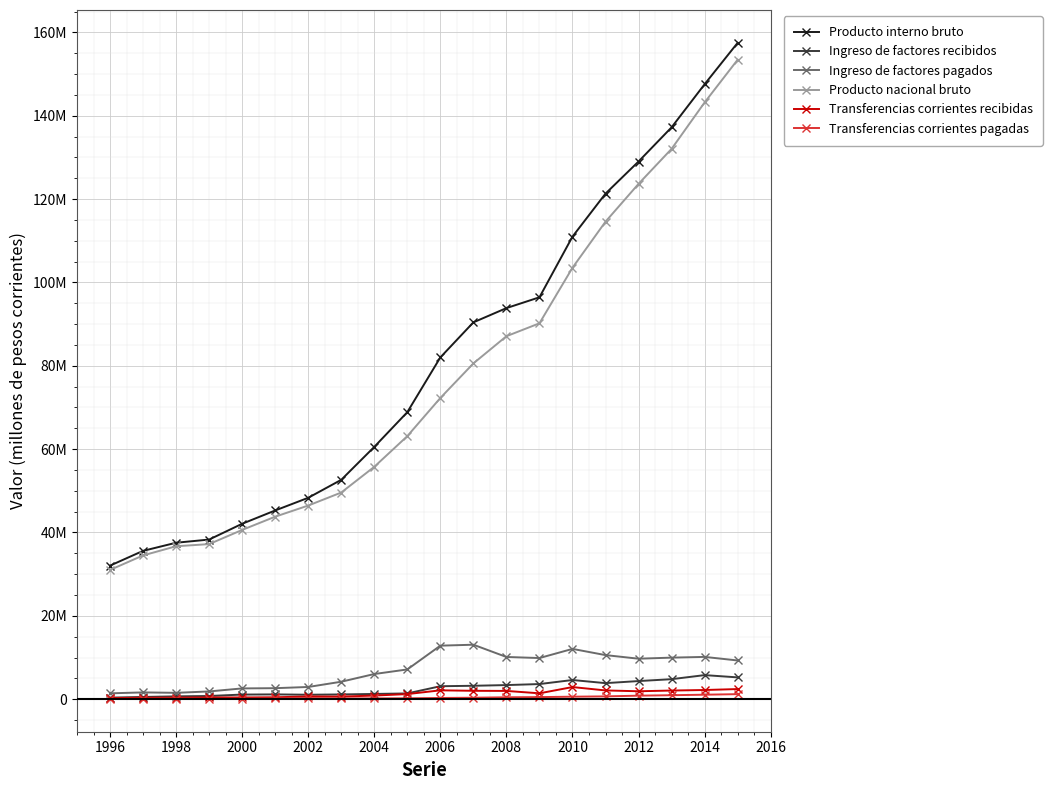

What are all the series names shown in the legend?

Producto interno bruto, Ingreso de factores recibidos, Ingreso de factores pagados, Producto nacional bruto, Transferencias corrientes recibidas, Transferencias corrientes pagadas